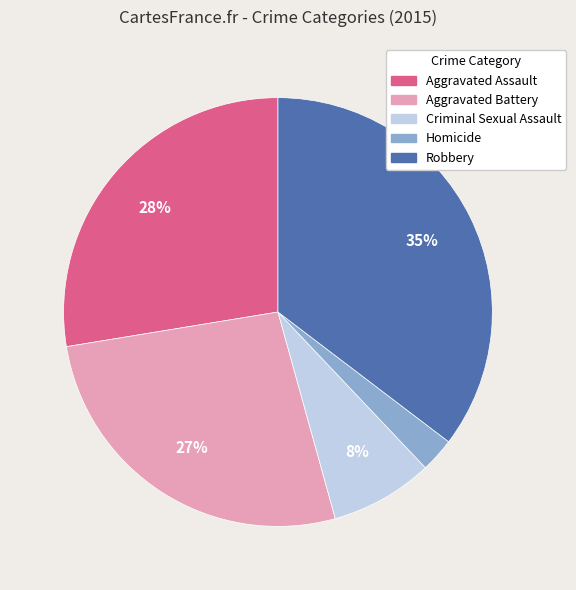

To the nearest percent, what is the combined percentage of Homicide and Robbery?

38%